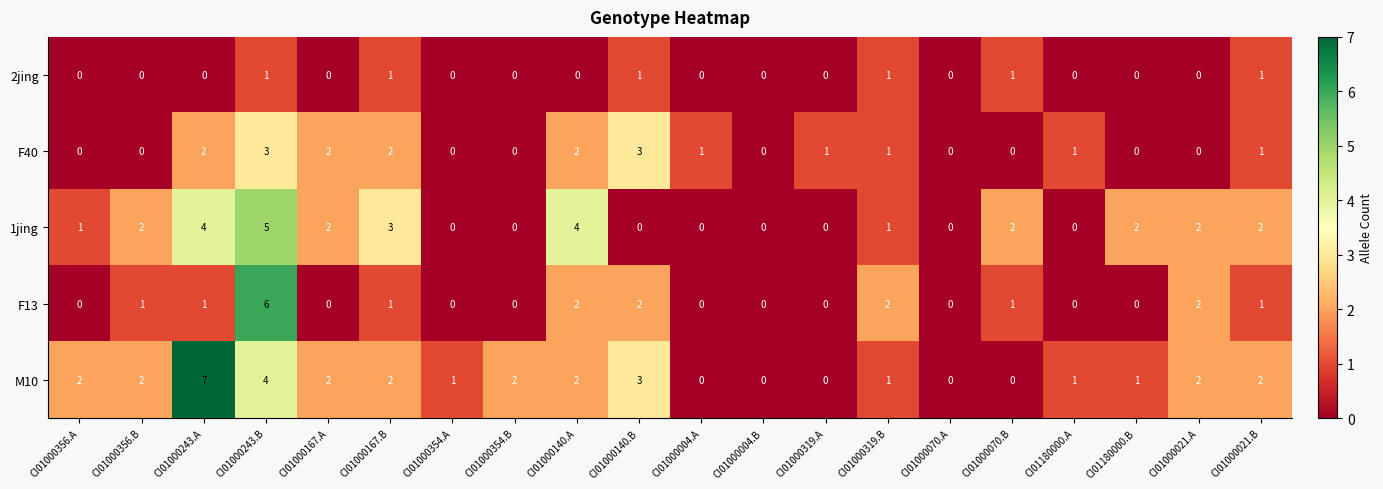

Count the F13 values in the range 0 to 2.

19